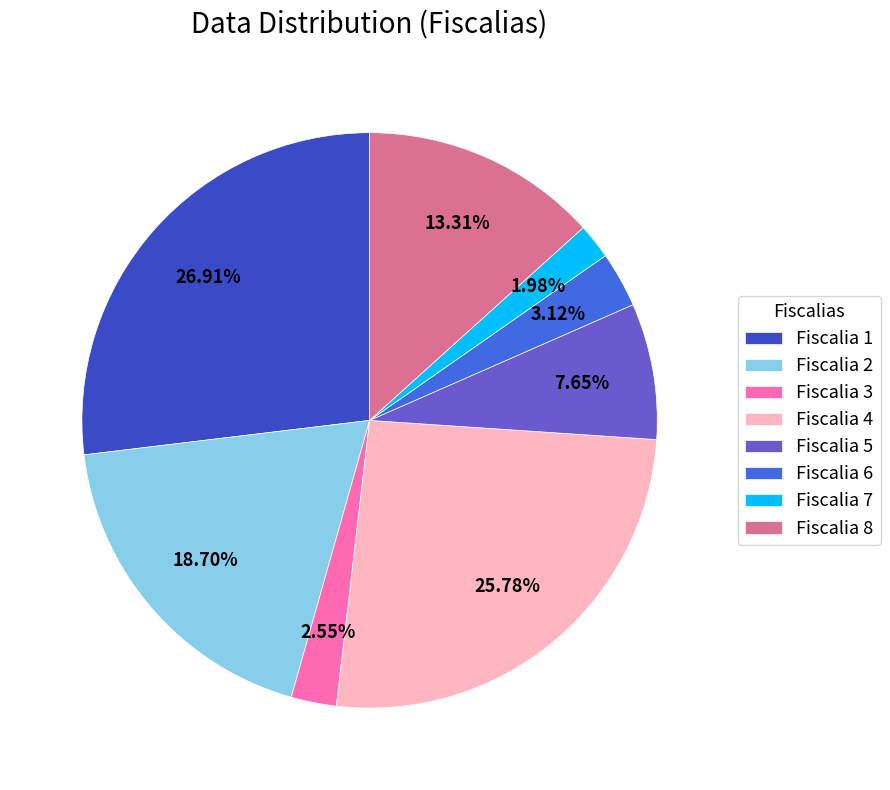

To the nearest percent, what is the combined percentage of Fiscalia 1 and Fiscalia 8?

40%